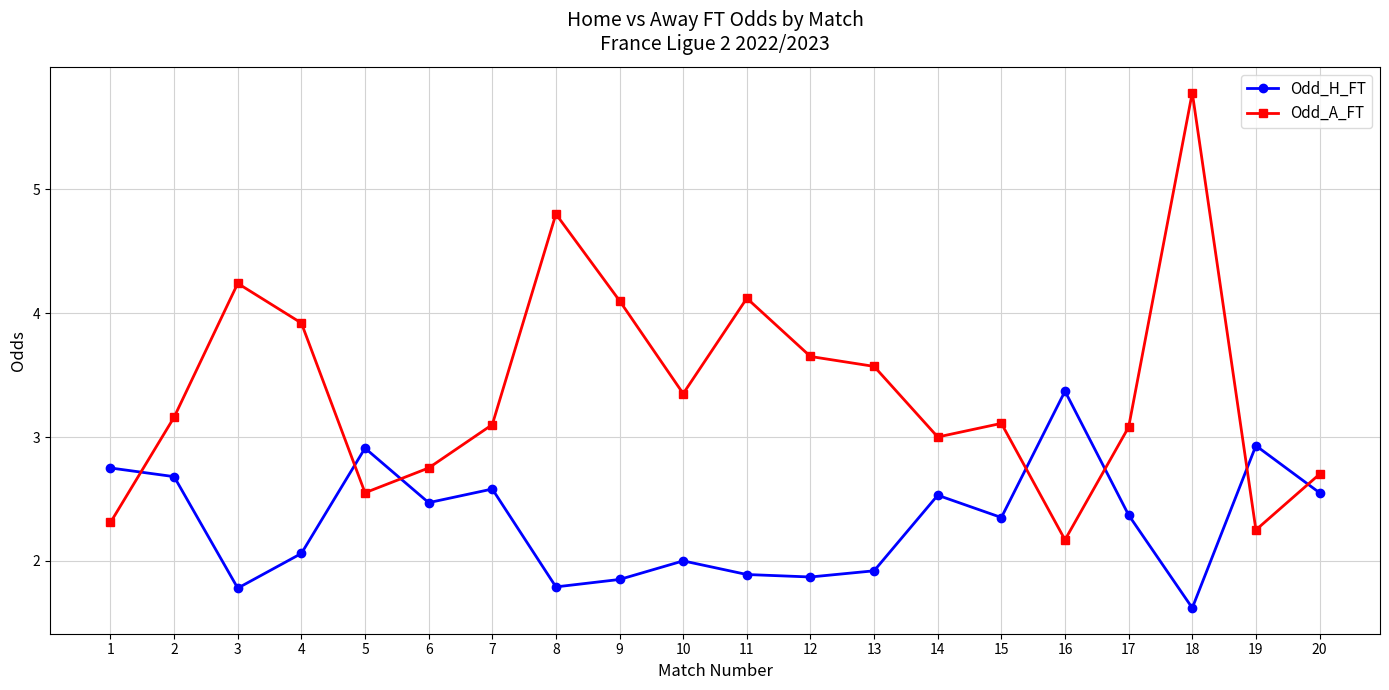

What are all the series names shown in the legend?

Odd_H_FT, Odd_A_FT